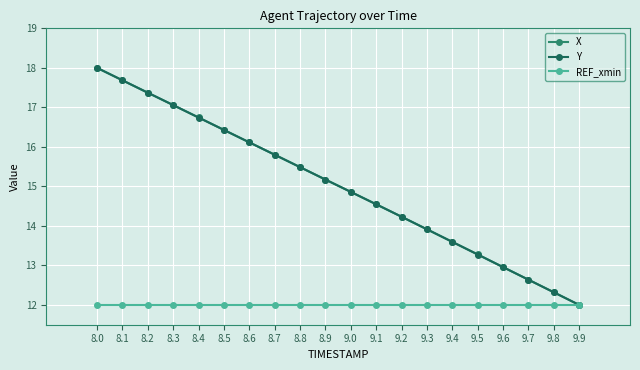

The X series shows 4.4 at 8.6. True or false?

False